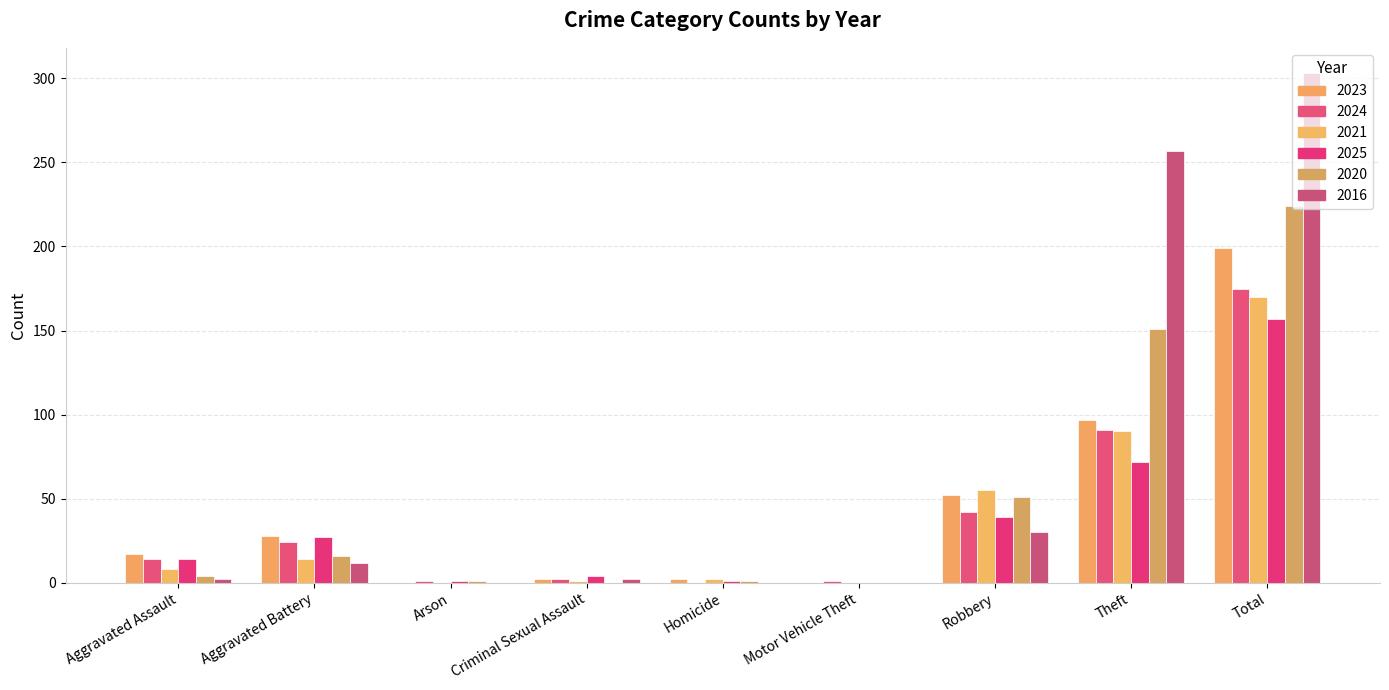

What are all the series names shown in the legend?

2023, 2024, 2021, 2025, 2020, 2016